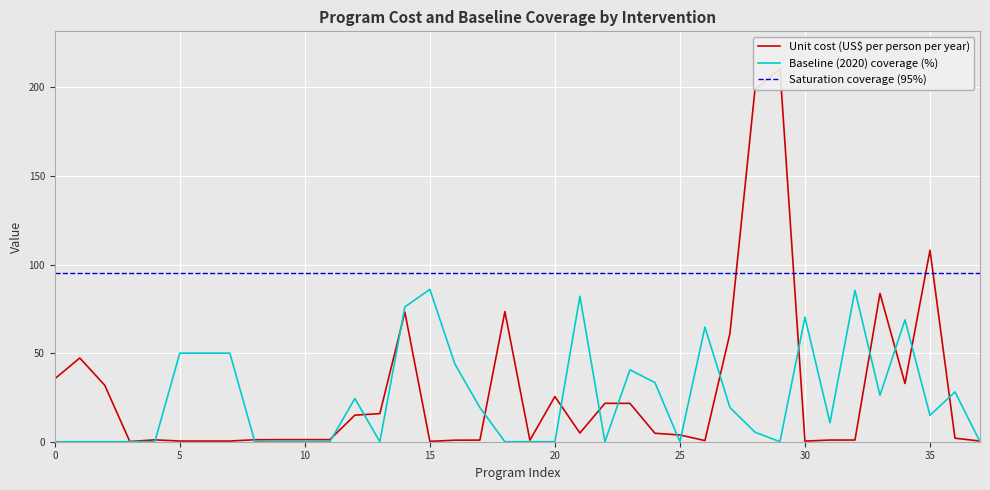

What value does the Unit cost (US$ per person per year) series have at 36?

2.0